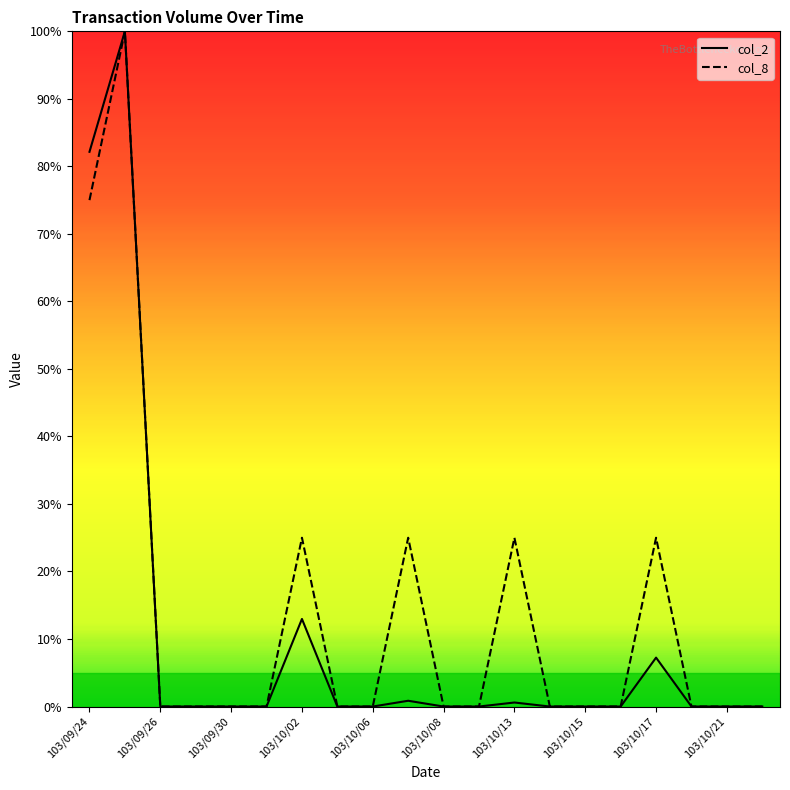

Between 13 and 15, which is larger?

13